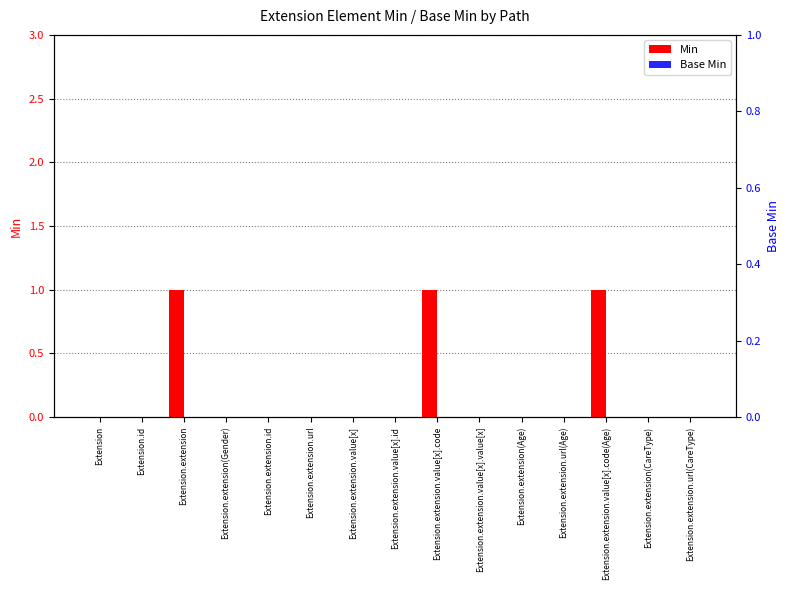

List the series in order of their overall mean, lowest first.

Base Min, Min